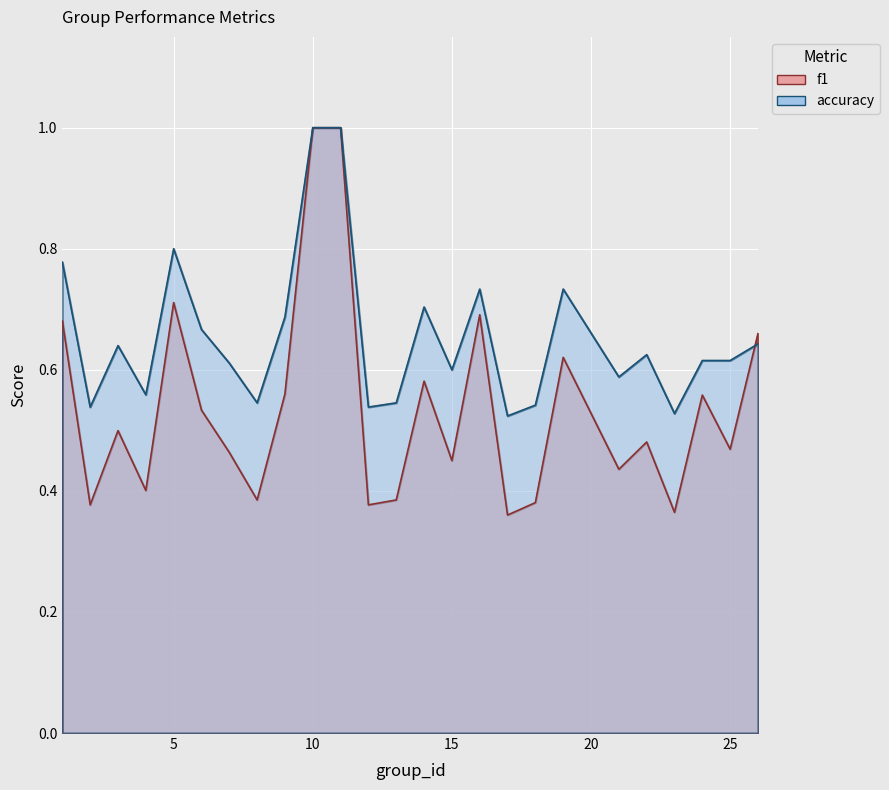

True or false: accuracy has a value of 0.2 at 16.

False